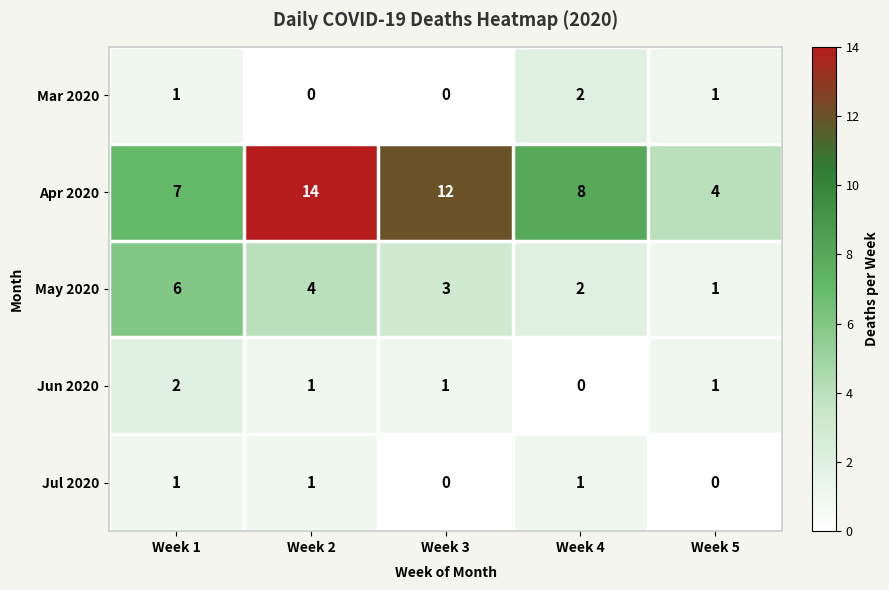

At which label does Jun 2020 reach its peak?

Week 1